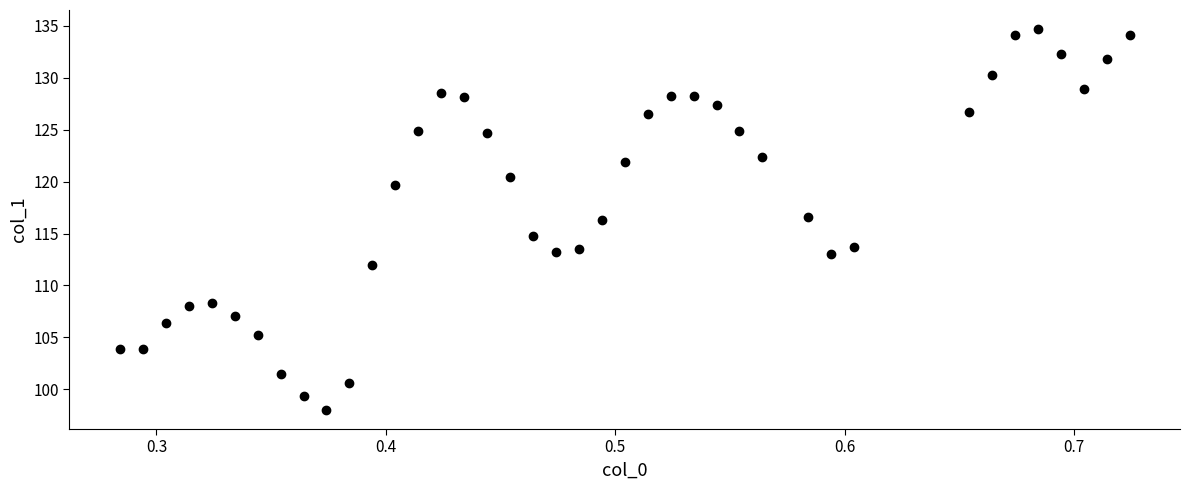

What is the range of X values (max minus min)?

0.4